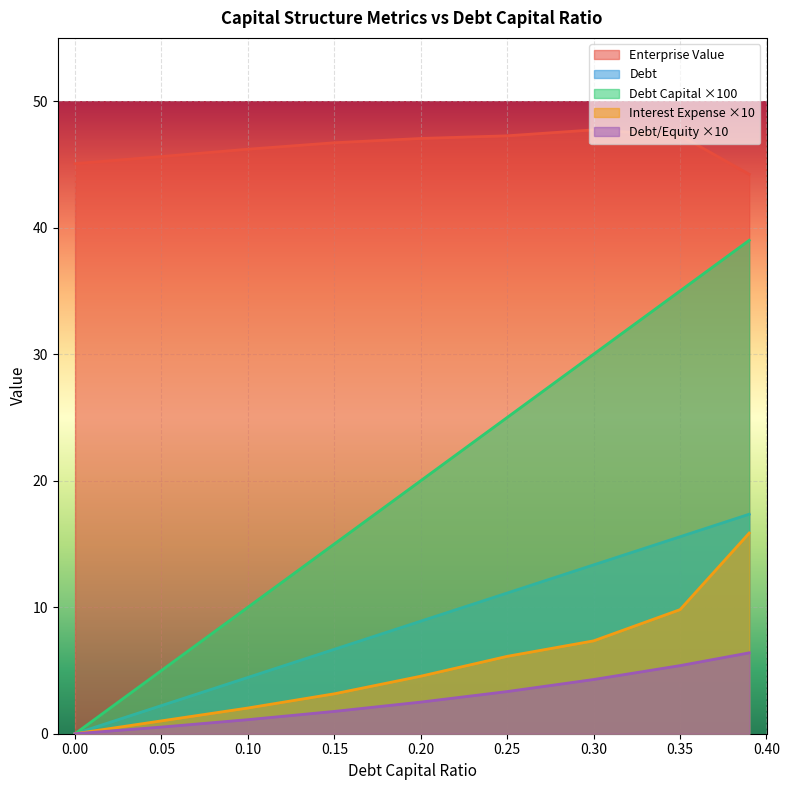

What is the label of the 9th point from the left?

0.39